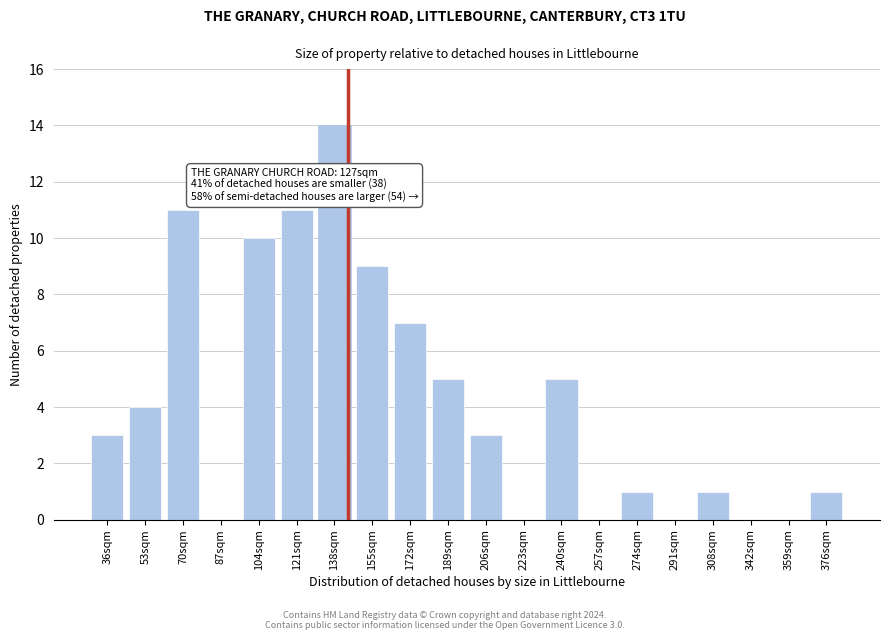

Reading left to right, transcribe all the data shown in this chart.

36sqm=3	53sqm=4	70sqm=11	87sqm=0	104sqm=10	121sqm=11	138sqm=14	155sqm=9	172sqm=7	189sqm=5	206sqm=3	223sqm=0	240sqm=5	257sqm=0	274sqm=1	291sqm=0	308sqm=1	342sqm=0	359sqm=0	376sqm=1